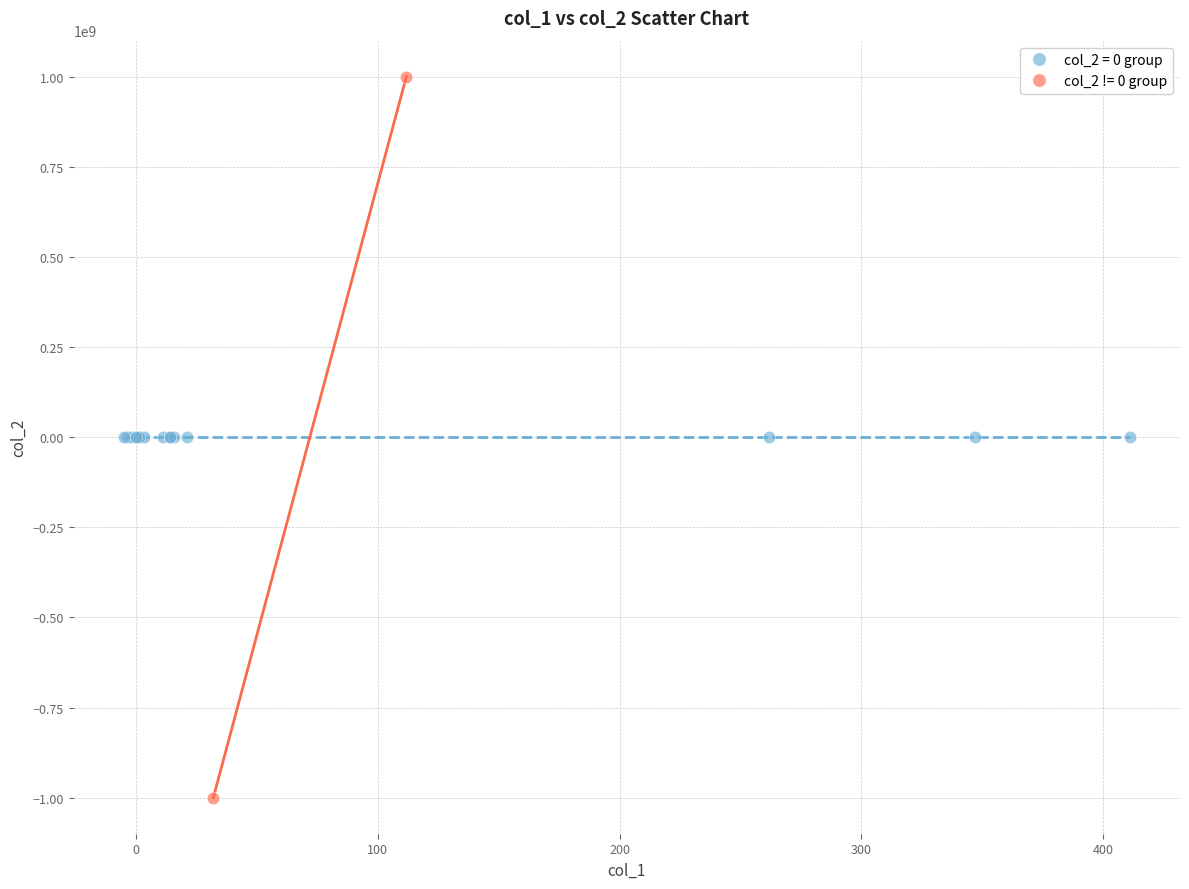

Which series contains the highest Y value?

col_2 != 0 group